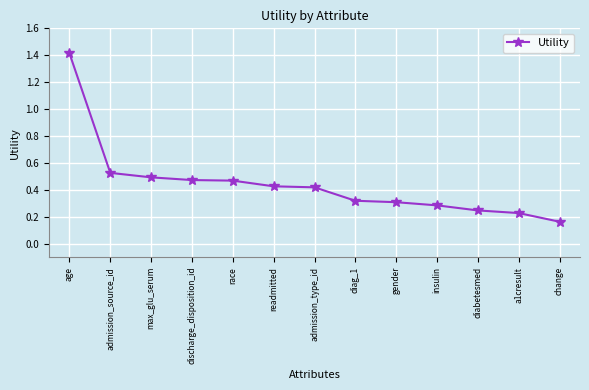

Does the chart display data point markers on the line(s)?

Yes